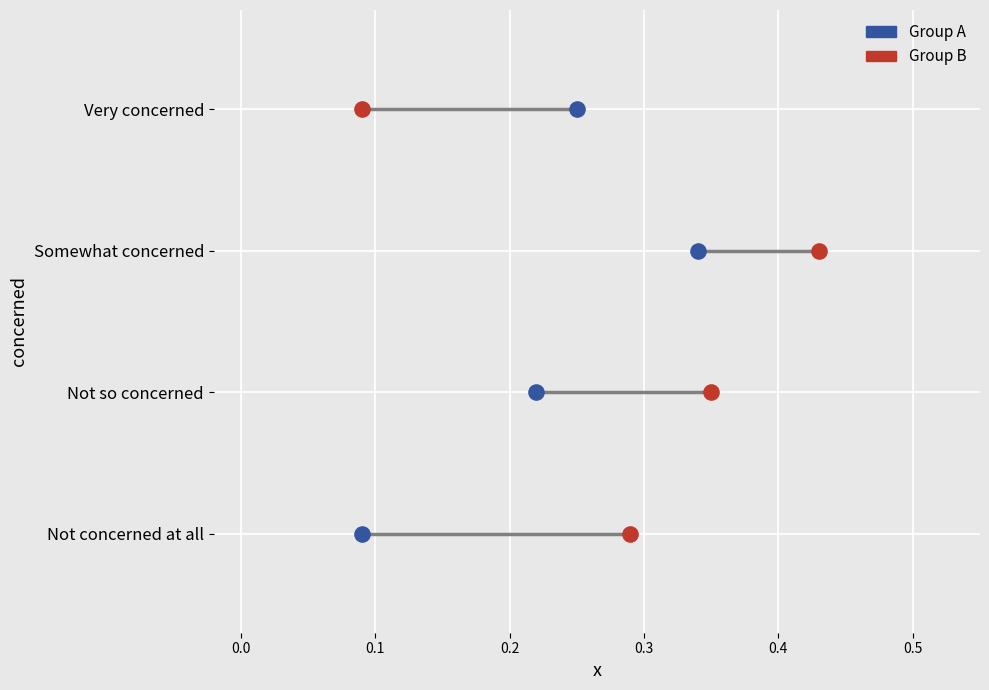

What are all the series names shown in the legend?

Group A, Group B